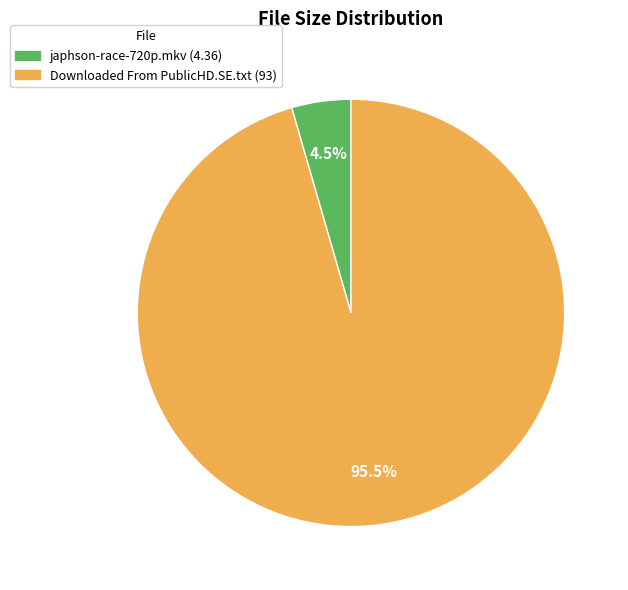

To the nearest percent, what is the difference between the Downloaded From PublicHD.SE.txt and japhson-race-720p.mkv slice percentages?

91%